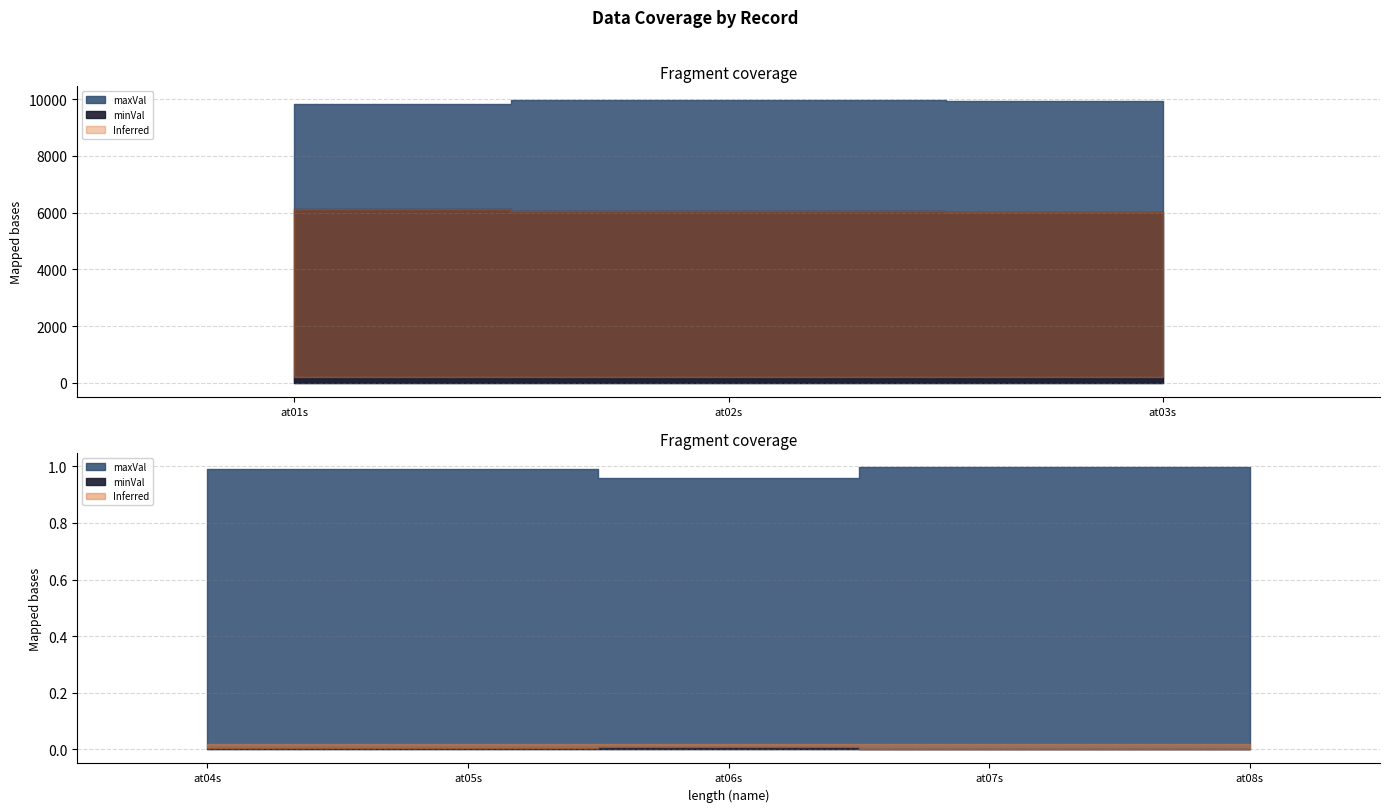

Which has a higher value, at02s or at08s?

at02s